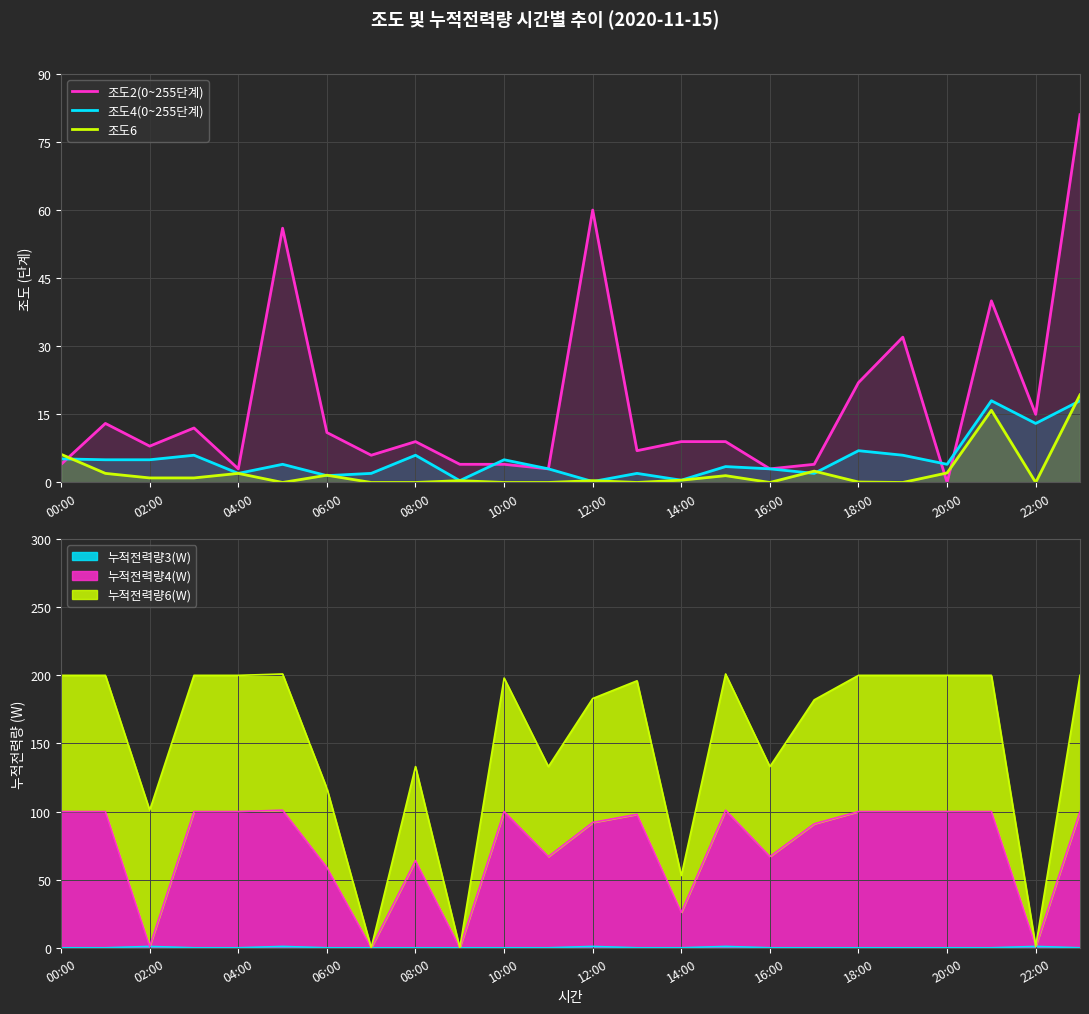

Between 13 and 12, which is larger?

12